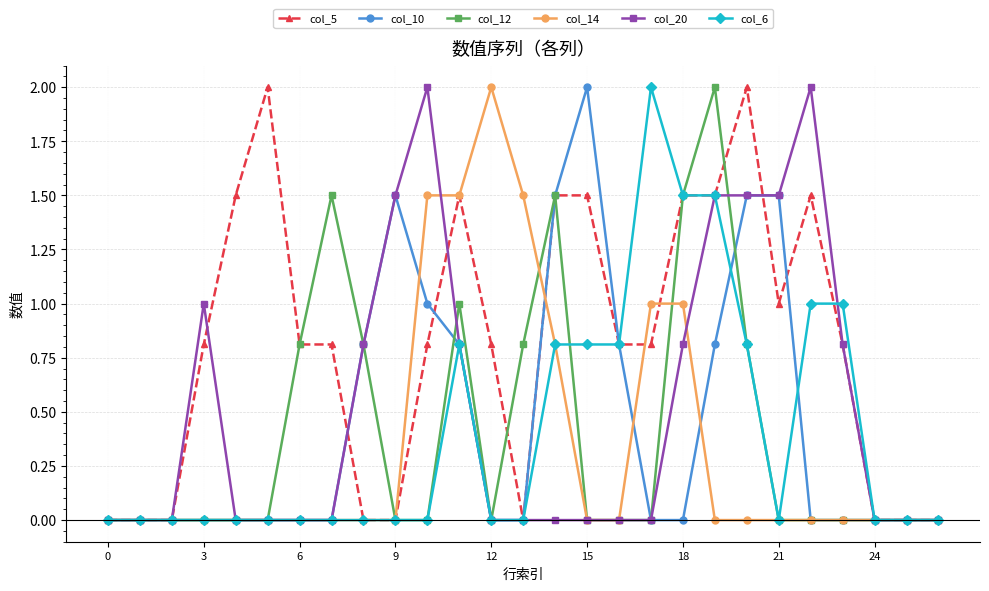

What is the average value of the col_5 series?

0.8